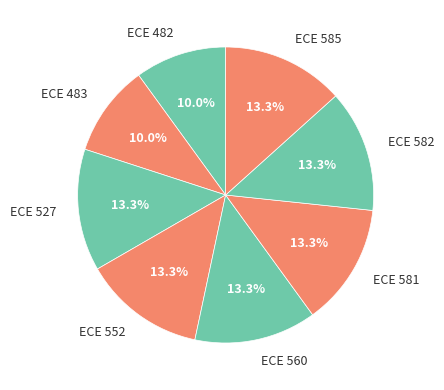

How many slices are in this pie chart?

8